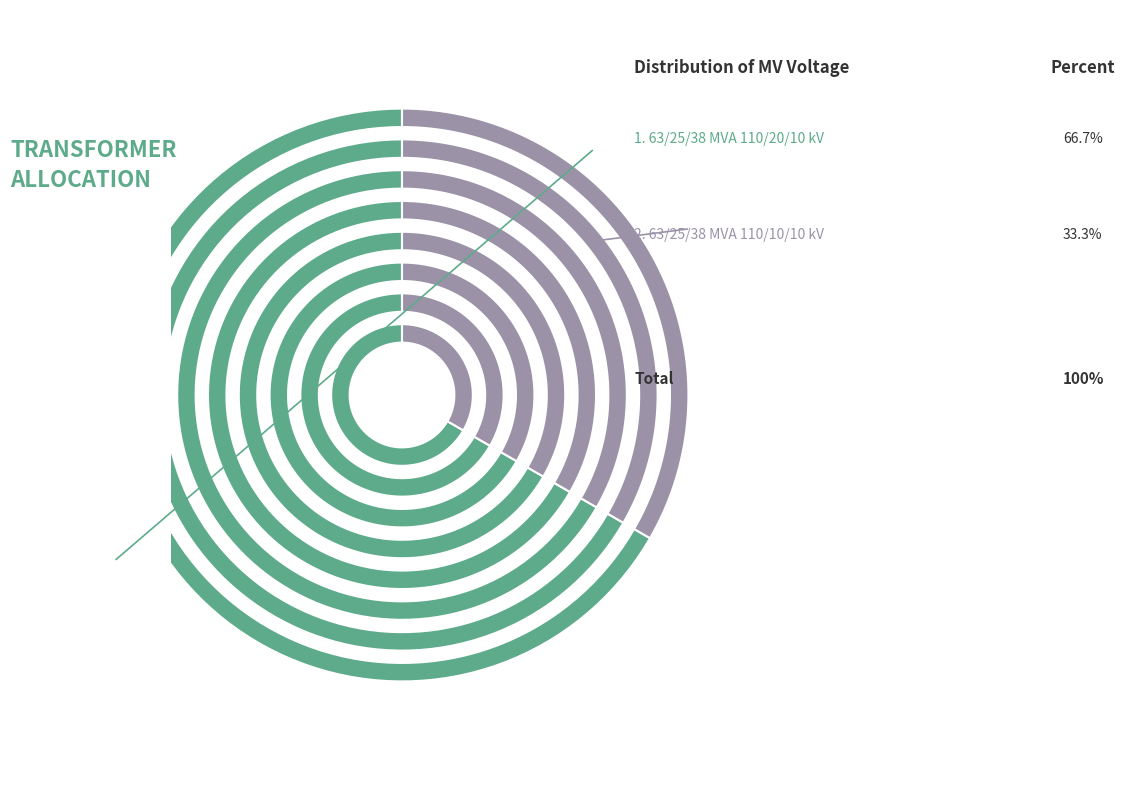

To the nearest percent, what is the average slice percentage?

50%